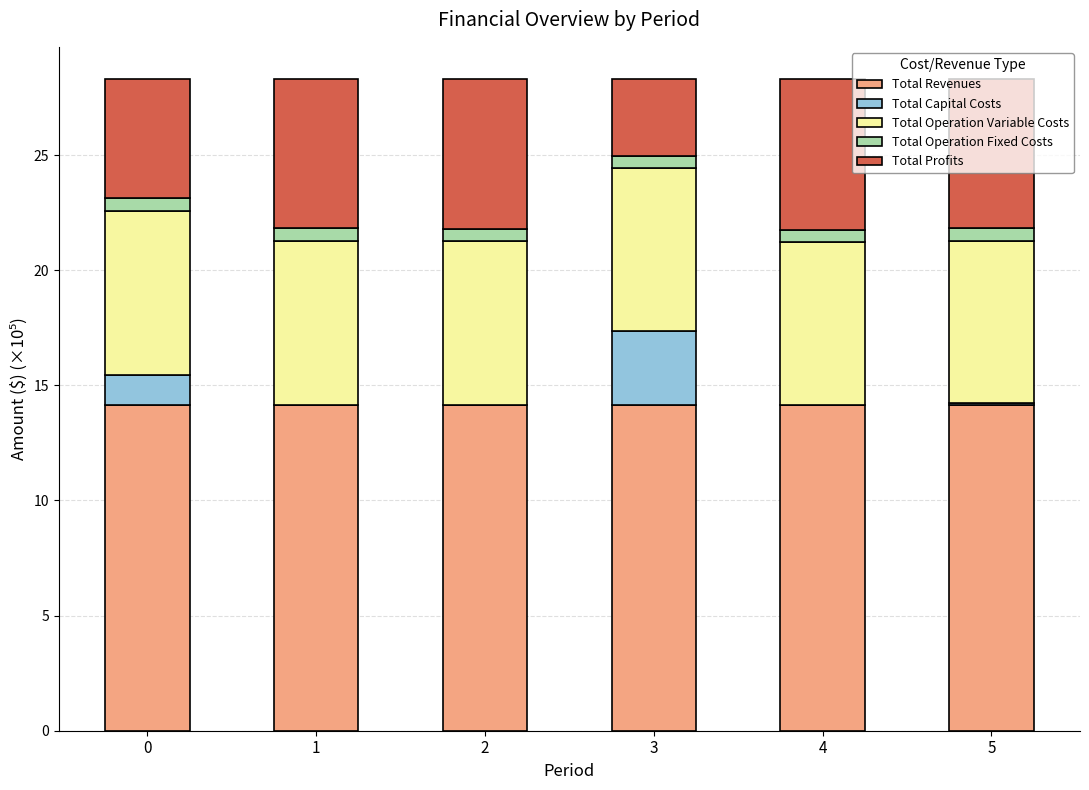

What is the maximum value for Total Revenues?

14.1